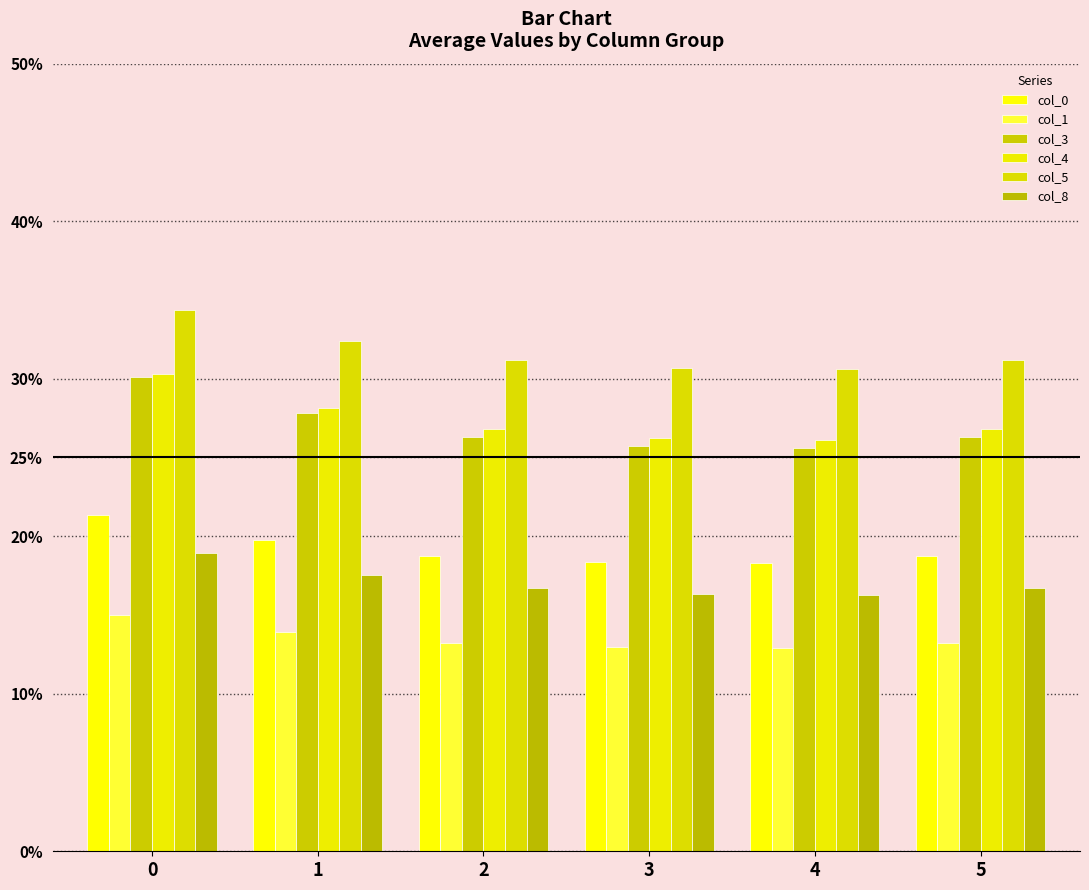

What value does the col_8 series have at 4?

16.3